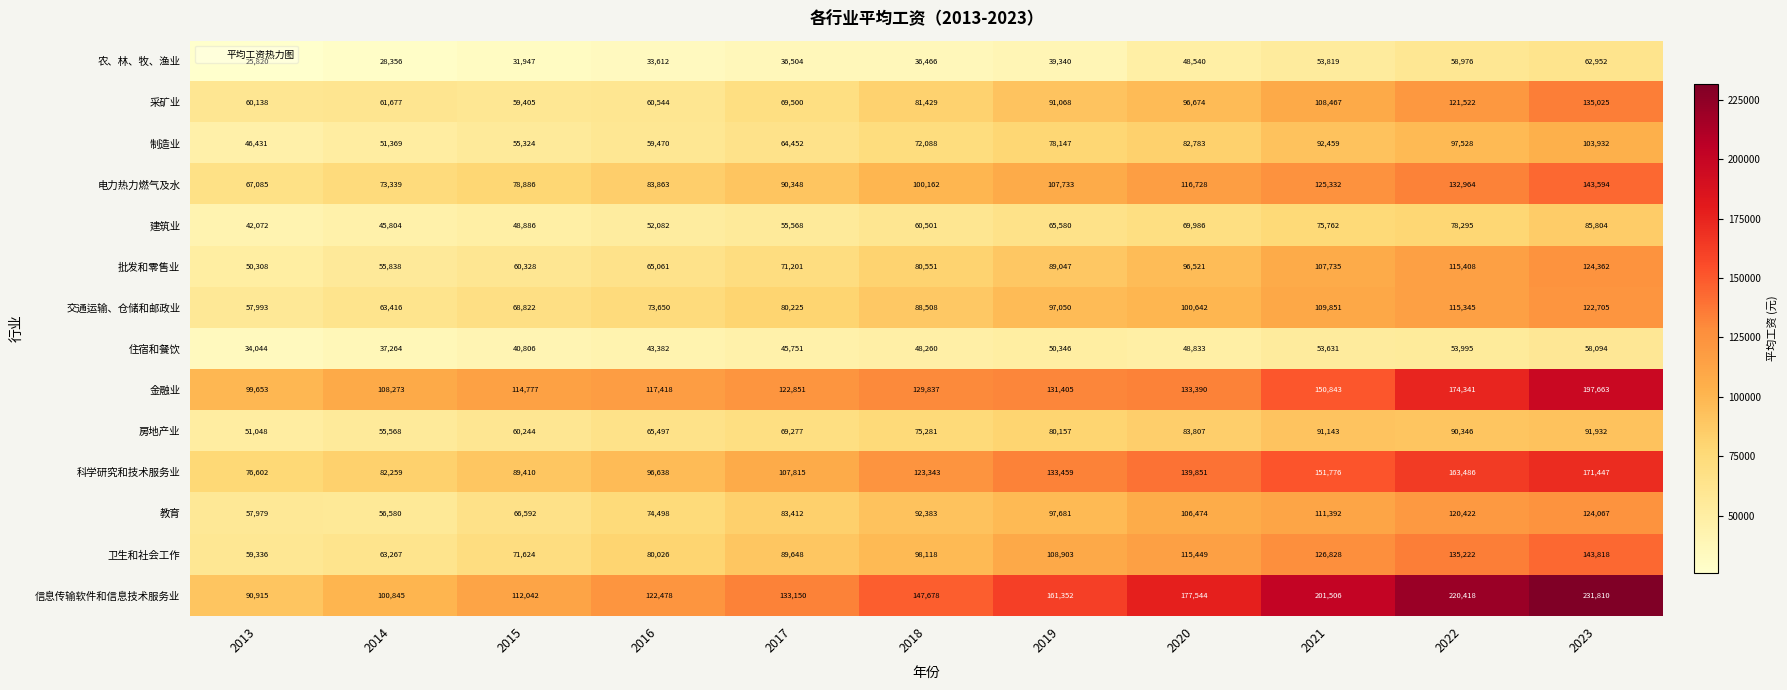

At which label is 科学研究和技术服务业 closest to 124024?

2018